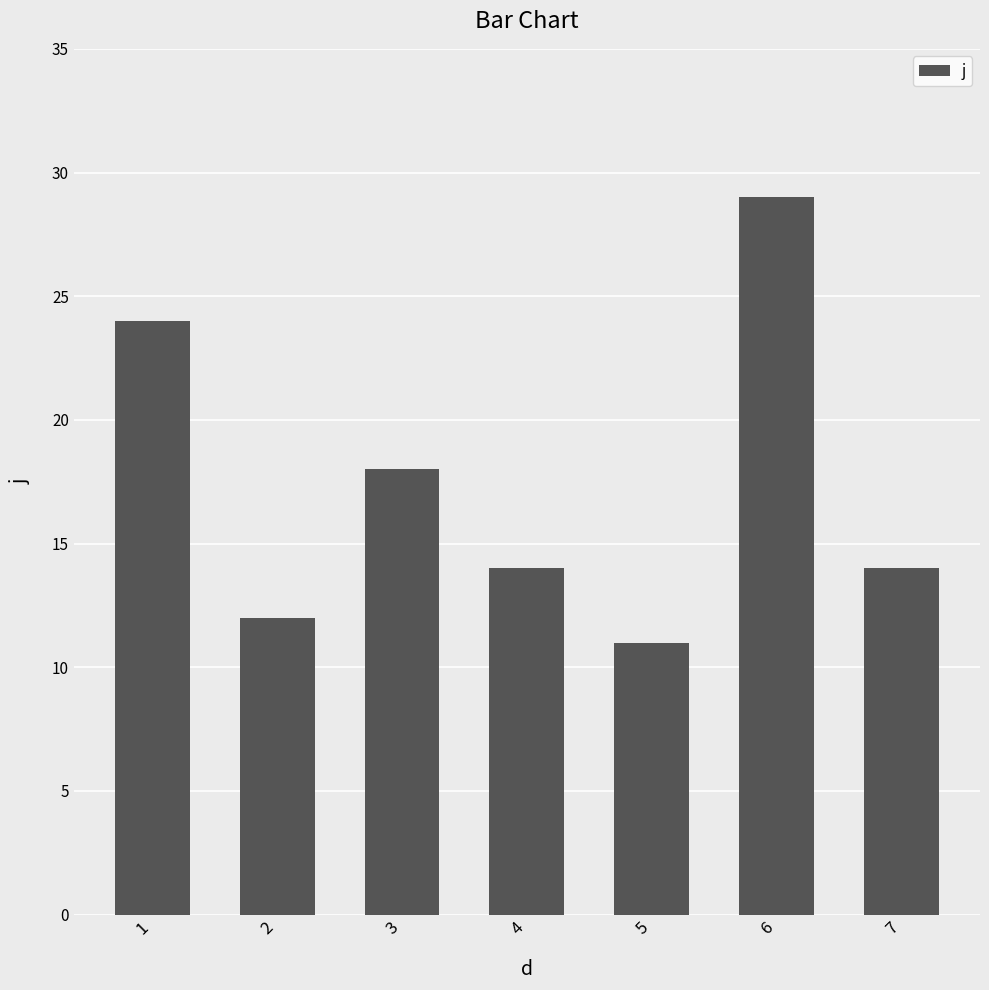

Reading left to right, what are all the values shown in this chart?

1=24	2=12	3=18	4=14	5=11	6=29	7=14